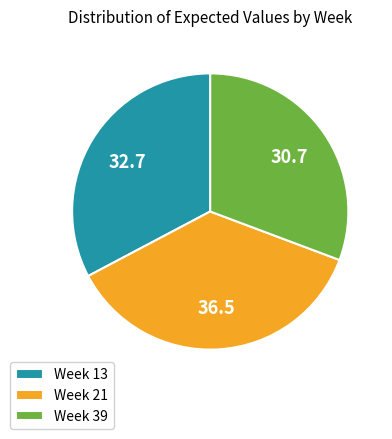

Combined, do Week 13 and Week 21 account for over 50%?

Yes